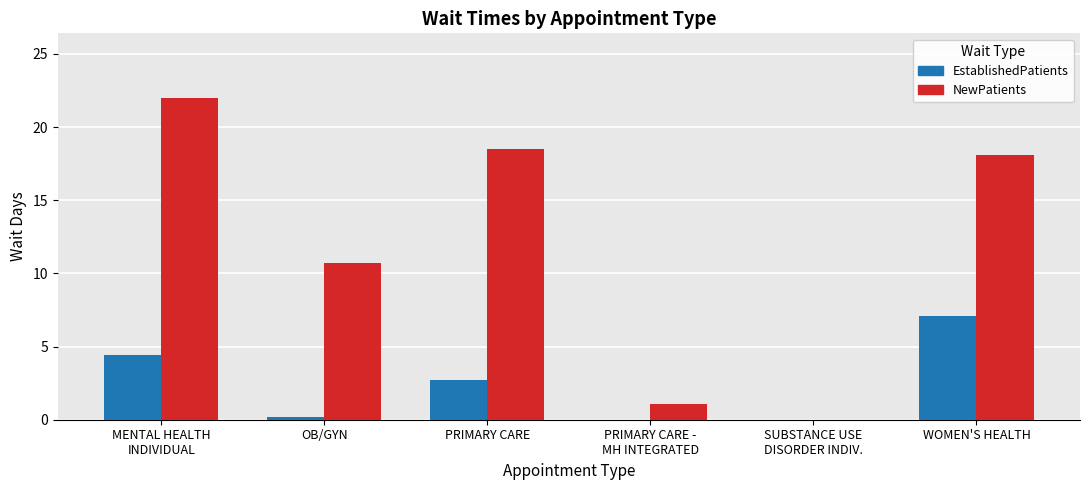

How many groups of bars are there?

6